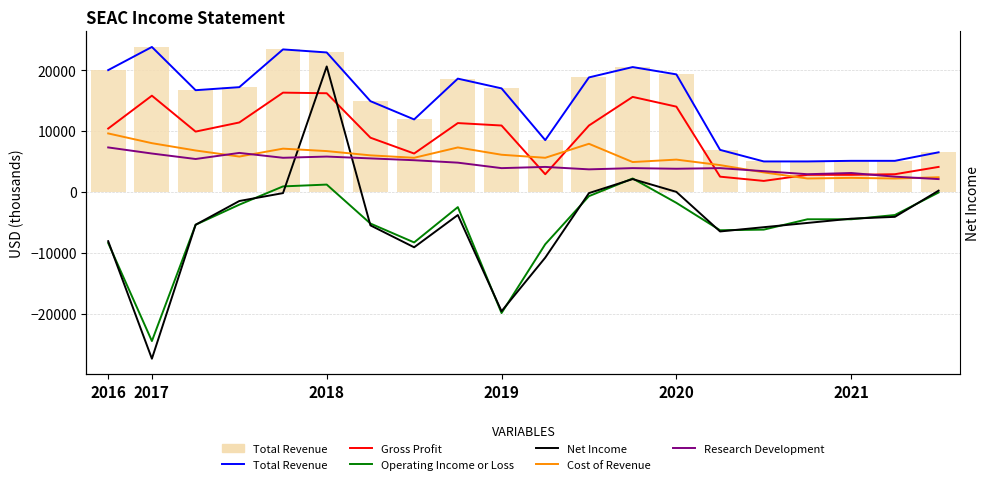

Reading right to left, what are all the values shown in this chart?

Total Revenue: 6500	5100	5100	5000	5000	6900	19300	20500	18800	8500	17000	18600	11900	14900	22900	23400	17200	16700	23800	20000
Gross Profit: 4100	2900	2800	2800	1800	2500	14000	15600	10900	2900	10900	11300	6300	8900	16200	16300	11400	9900	15800	10400
Operating Income or Loss: -100	-3800	-4500	-4500	-6200	-6300	-1800	2200	-700	-8600	-19900	-2500	-8300	-5200	1200	900	-2100	-5400	-24500	-8400
Net Income: 200	-4100	-4400	-5100	-5800	-6500	0	2100	-200	-10800	-19600	-3800	-9100	-5500	20600	-200	-1500	-5400	-27400	-8100
Cost of Revenue: 2400	2200	2300	2200	3200	4400	5300	4900	7900	5600	6100	7300	5600	6000	6700	7100	5800	6800	8000	9600
Research Development: 2100	2500	3100	2900	3400	3900	3800	3900	3700	4100	3900	4800	5200	5500	5800	5600	6400	5400	6300	7300